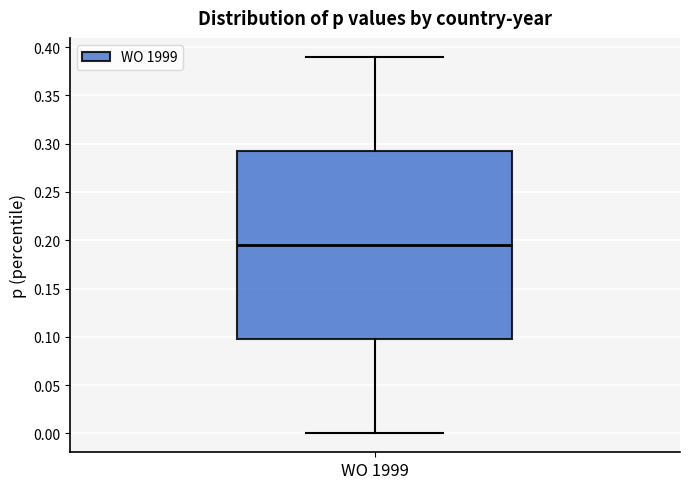

Where is the lower edge of the box for WO 1999 on the y-axis? The values are not printed on the chart, so give them approximately, as read against the axis.

0.100